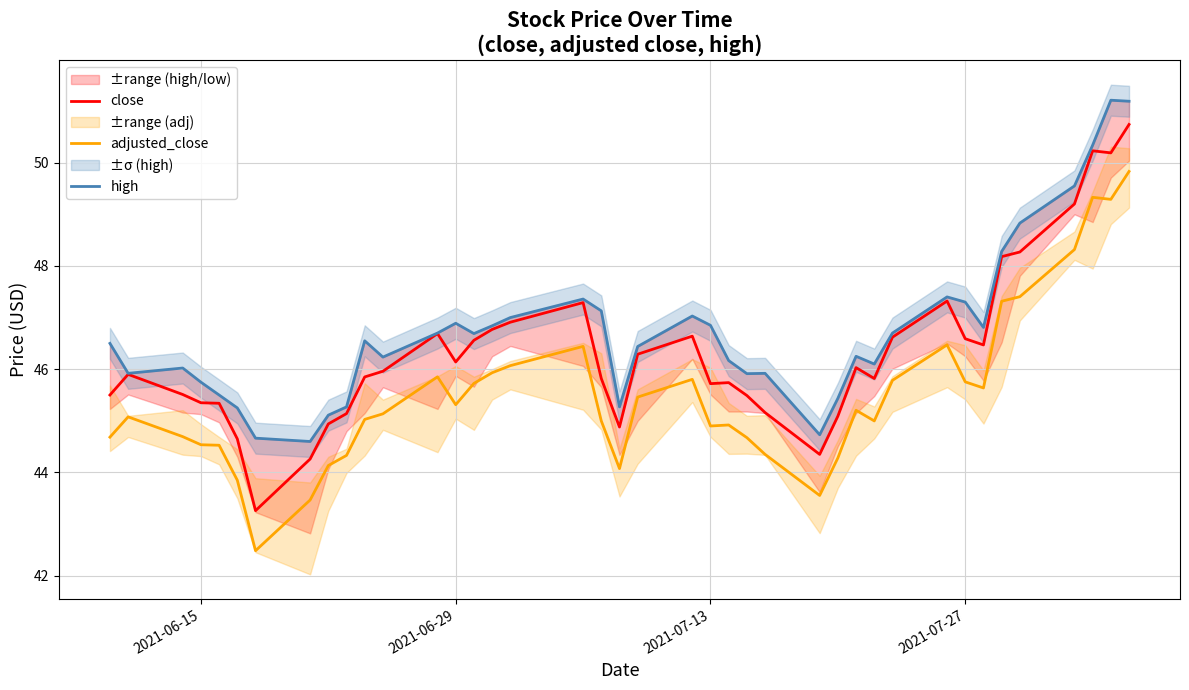

What is the average value of the adjusted_close series?

45.5